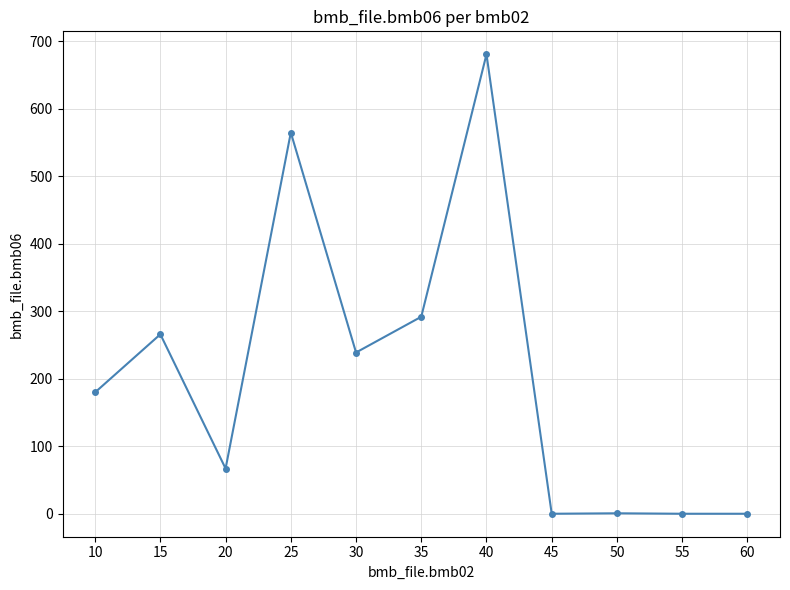

Count the number of data series in this chart.

1